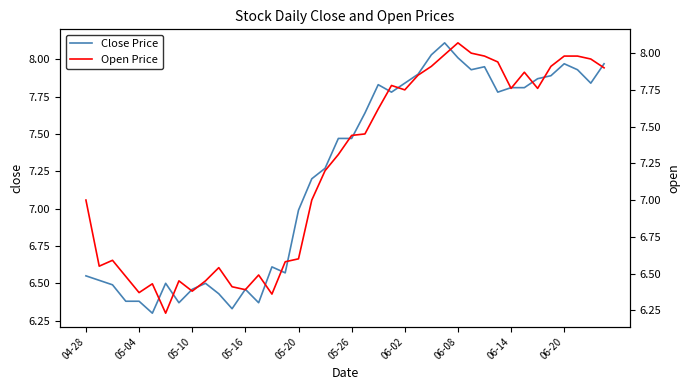

What is the difference between the Open Price values at 18 and 26?

0.7